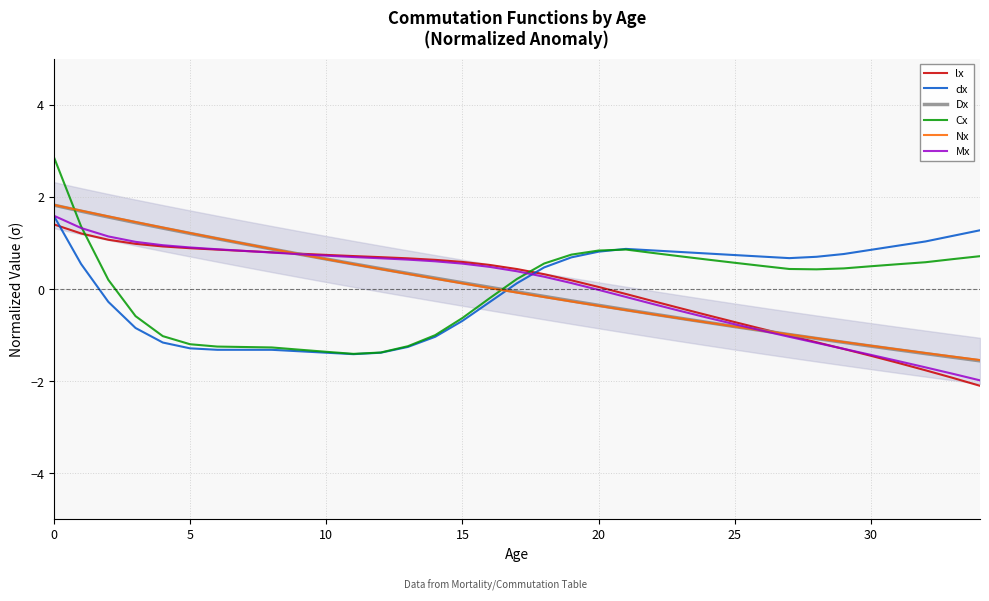

Is it true that Nx equals 1.2 at 10?

False